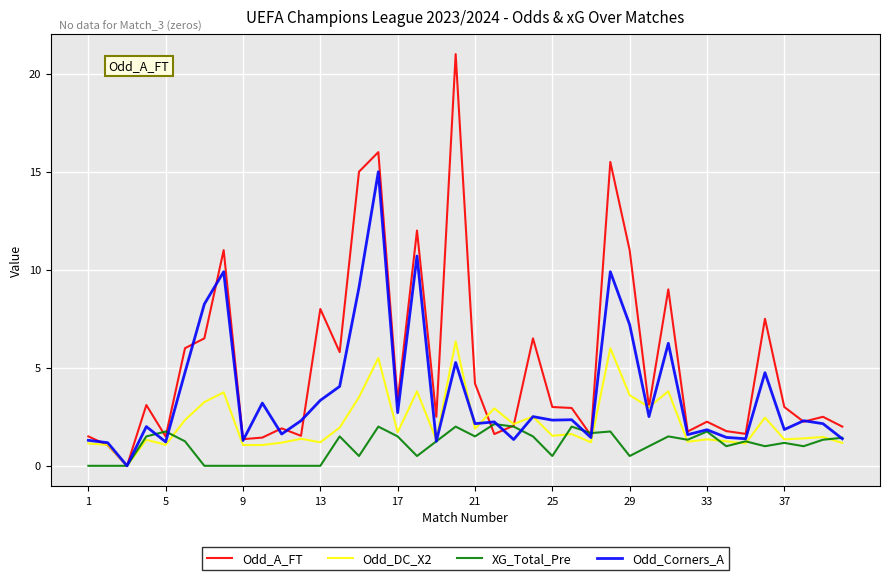

What is the maximum value for Odd_Corners_A?

15.0